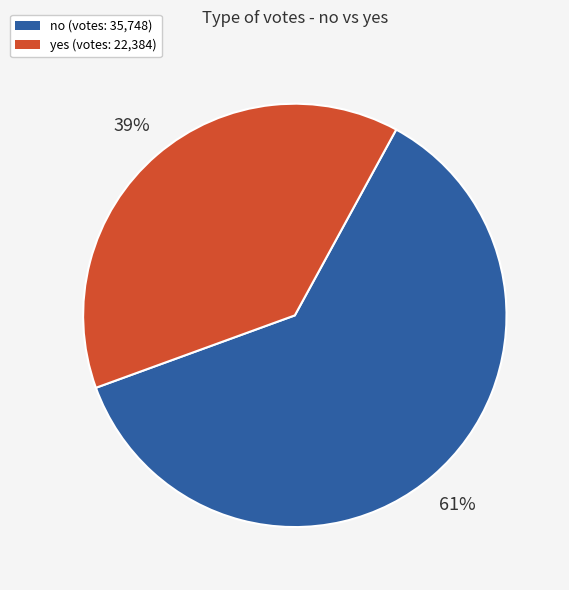

The yes slice represents 39% of the pie. True or false?

True